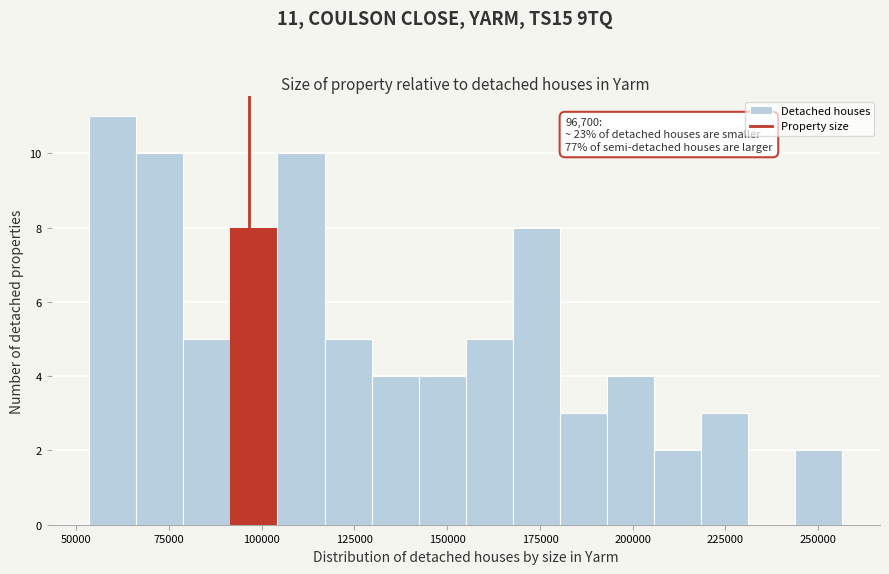

Around what value on the x-axis is the tallest bar? Give the approximate position of its centre, as read against the axis.

60000